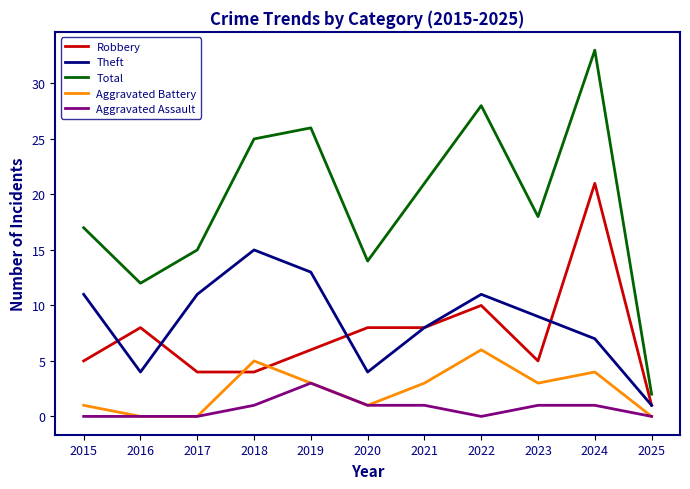

Is it true that Theft equals 1 at 2025?

True